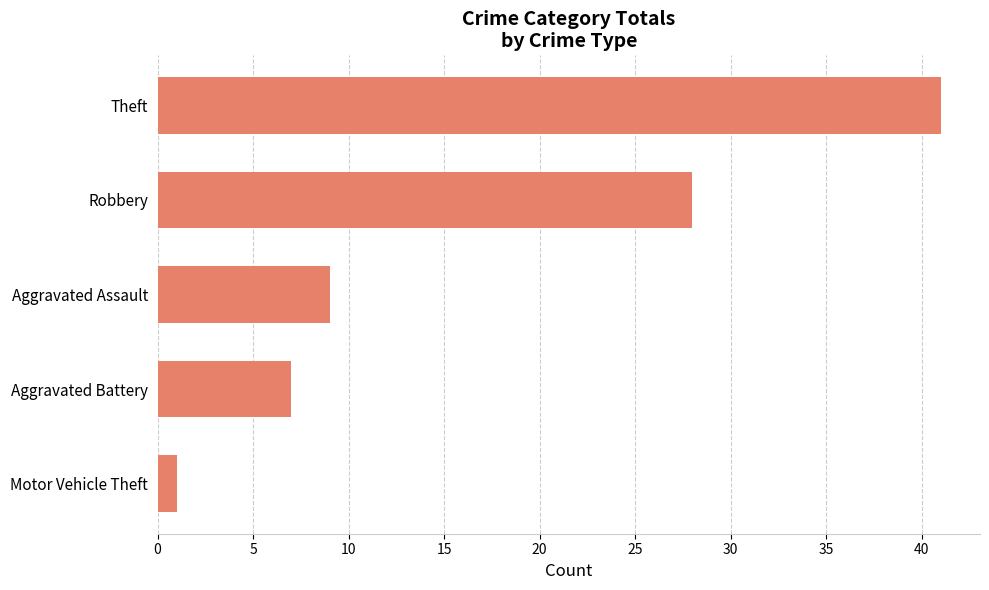

How many values are below 9?

2